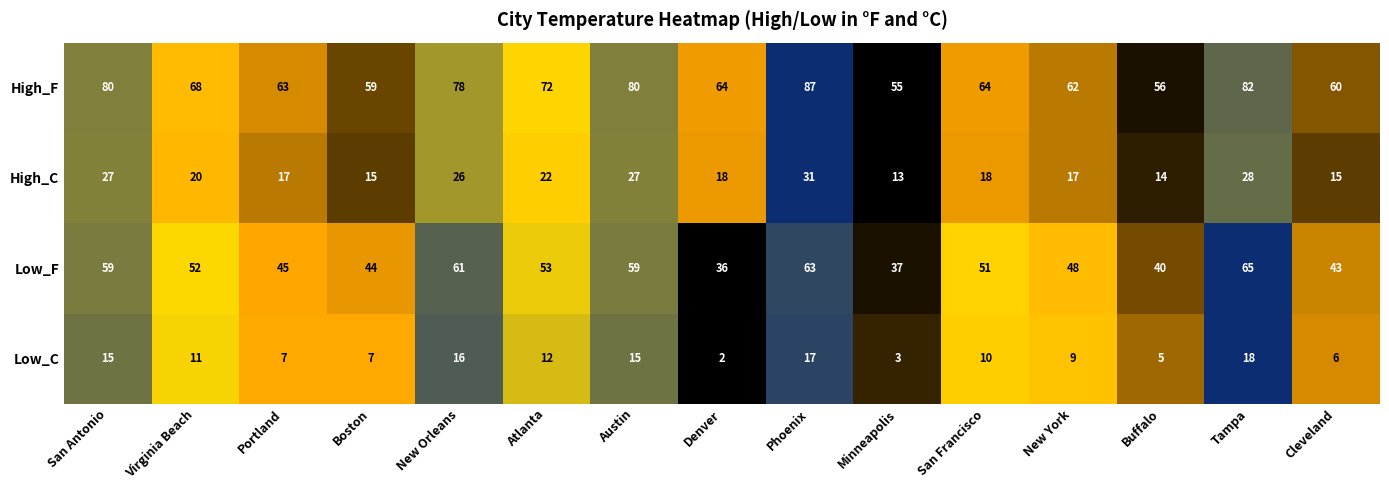

What is the difference between the highest and lowest values at Atlanta?

60